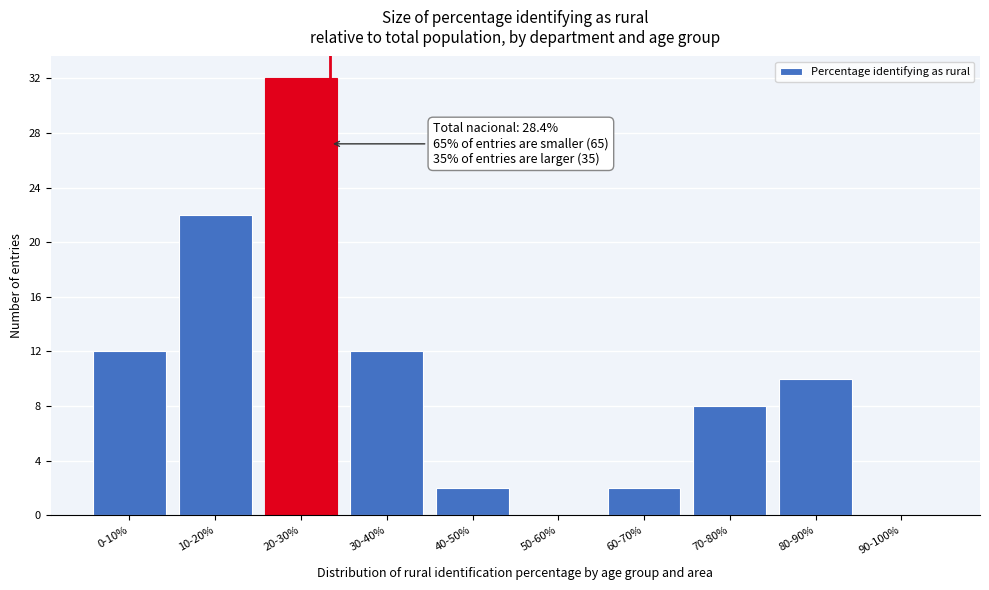

Reading right to left, extract all data points from this chart.

90-100%=0	80-90%=10	70-80%=8	60-70%=2	50-60%=0	40-50%=2	30-40%=12	20-30%=32	10-20%=22	0-10%=12